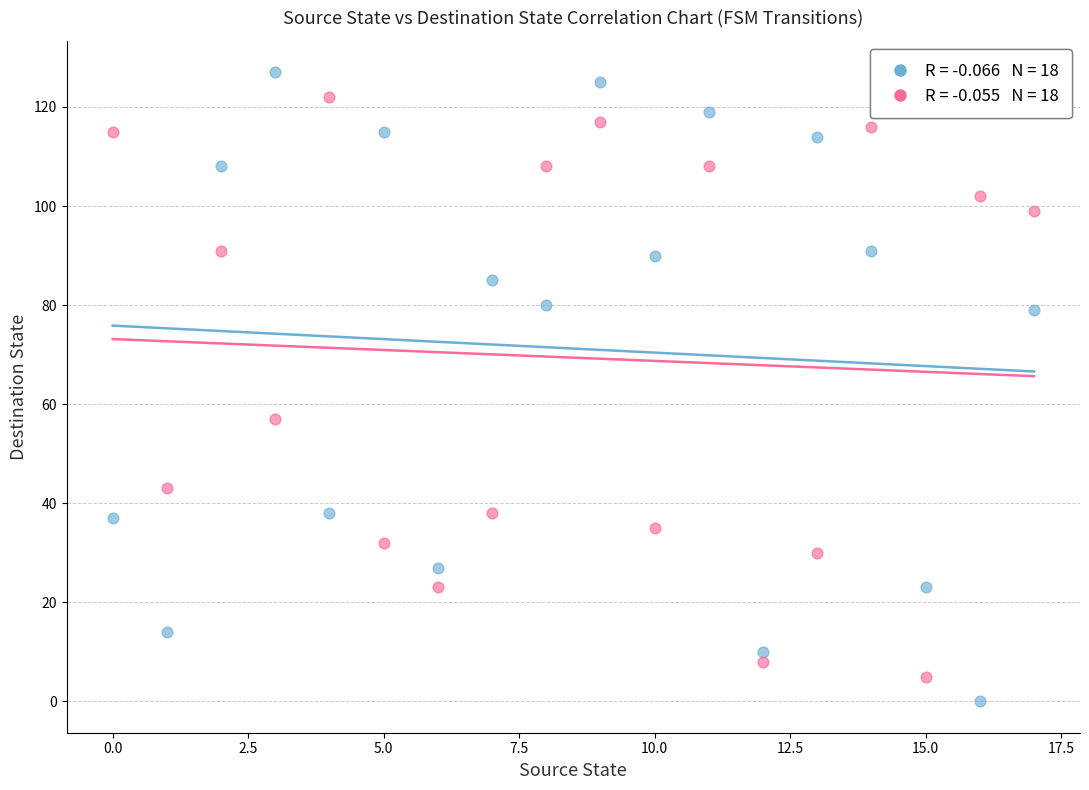

Across all data points, what is the range of Y values (max minus min)?

127